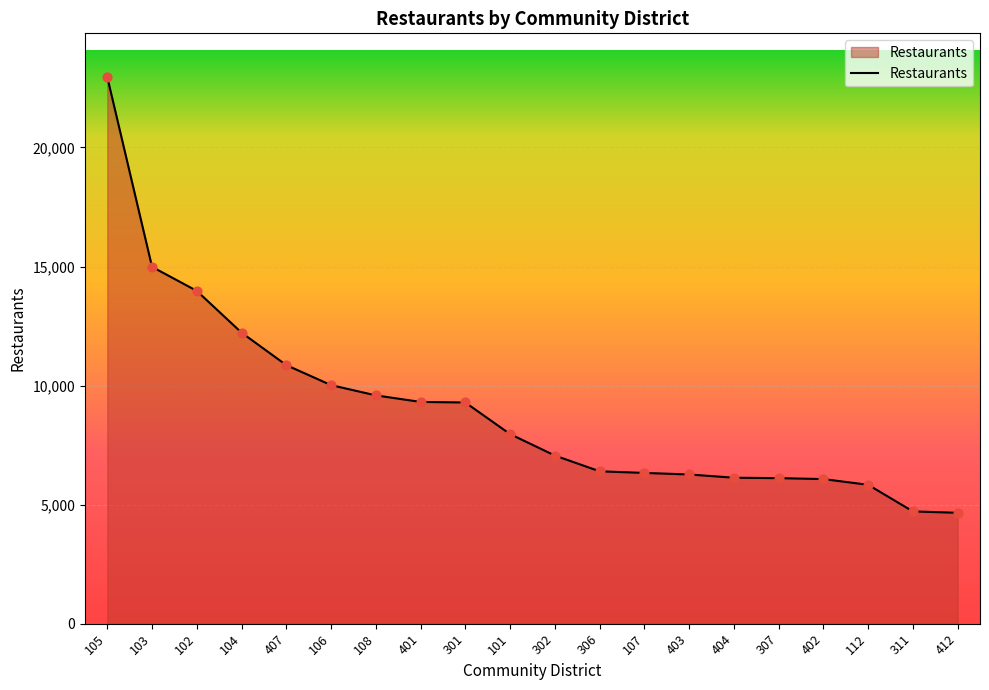

Between 402 and 306, which is larger?

306